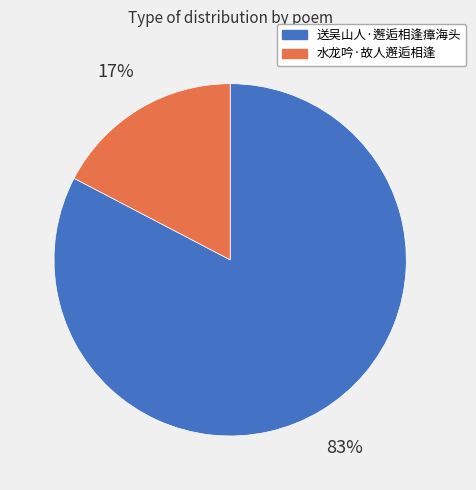

Combined, do 水龙吟·故人邂逅相逢 and 送吴山人·邂逅相逢瘴海头 account for over 50%?

Yes